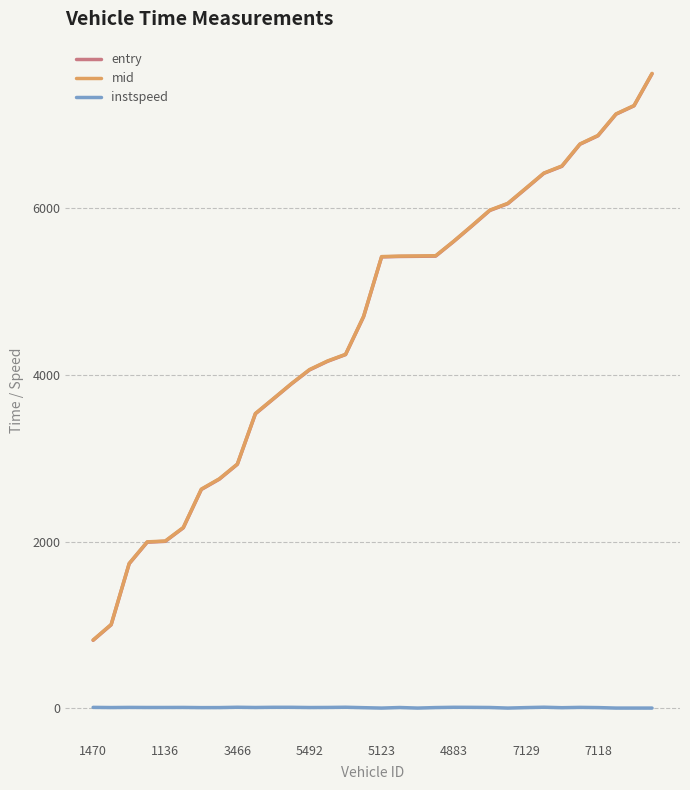

True or false: instspeed and mid cross at least once.

False